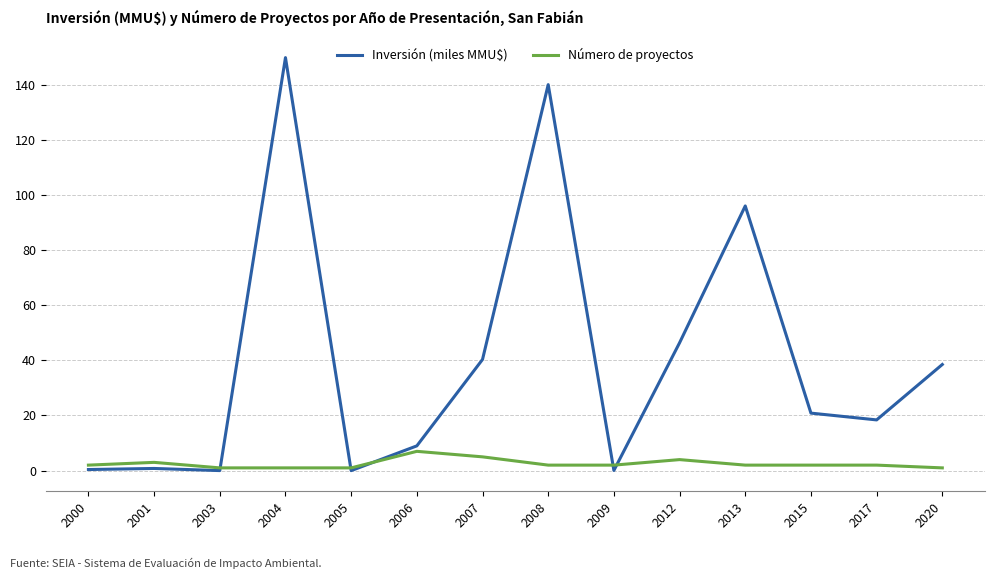

Is this an area chart (filled region under the line)?

No